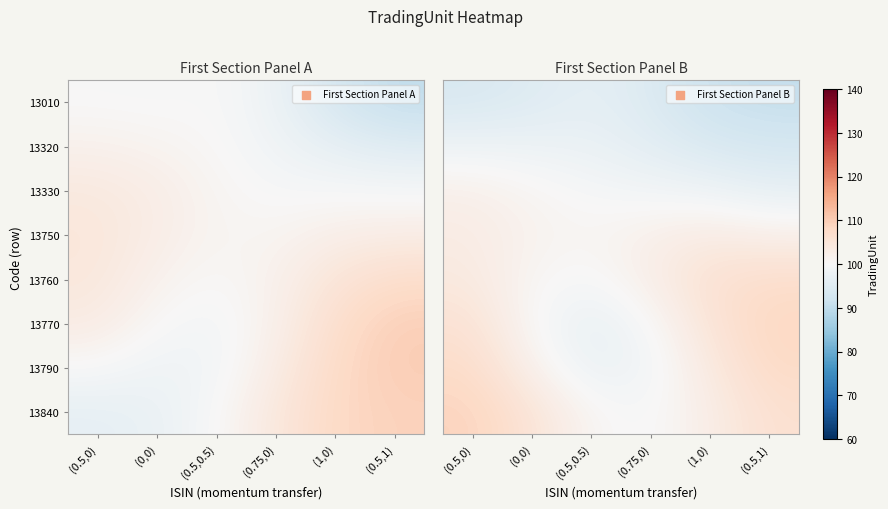

Which category has the highest value across all series?

(0.5,0)